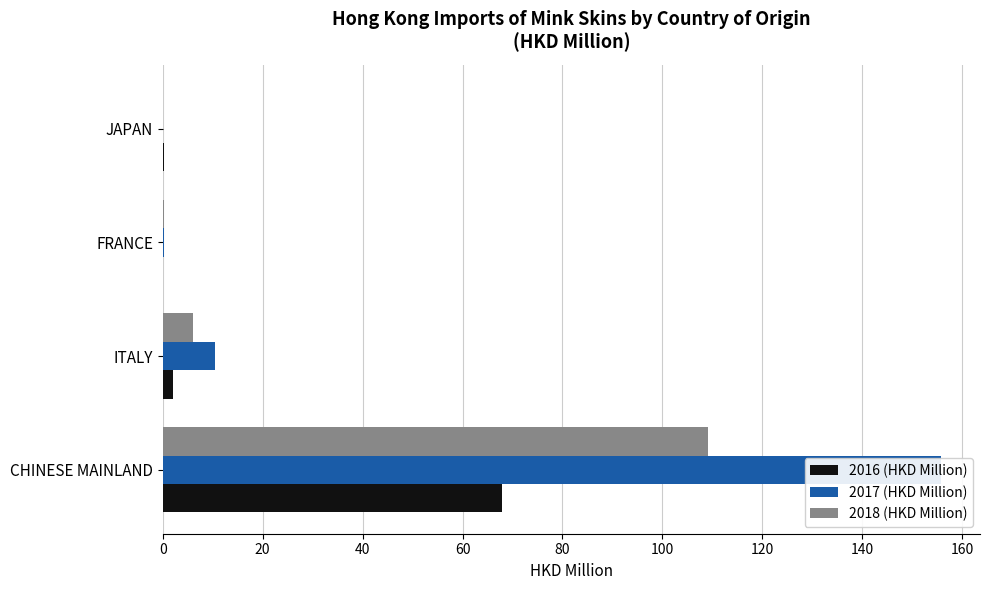

What is the value of the 2016 (HKD Million) bar at the 4th from the left?

0.2